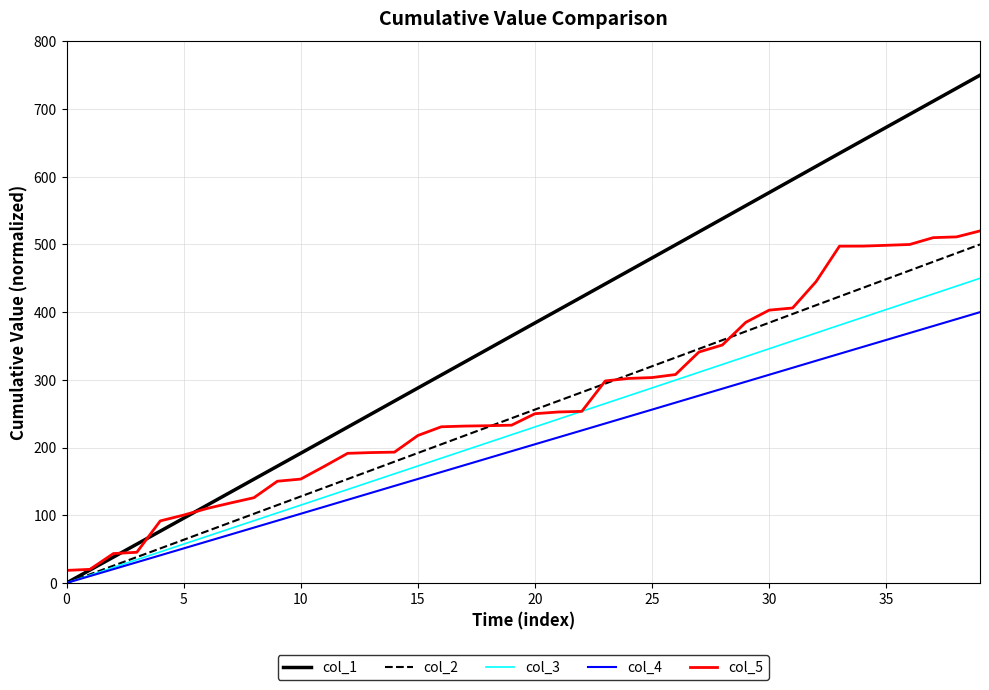

Which series has the largest total across all categories?

col_1